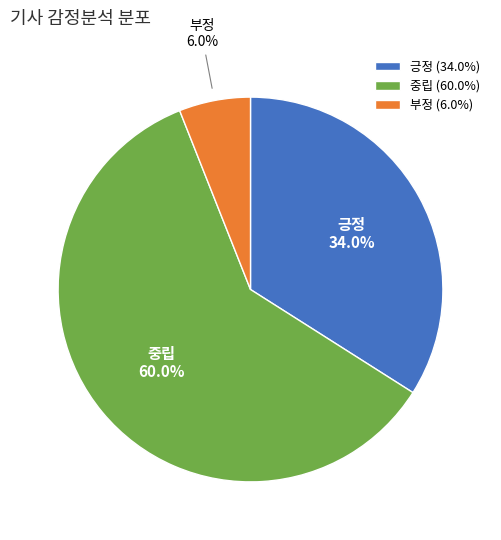

Is there any slice that represents more than half of the pie?

Yes